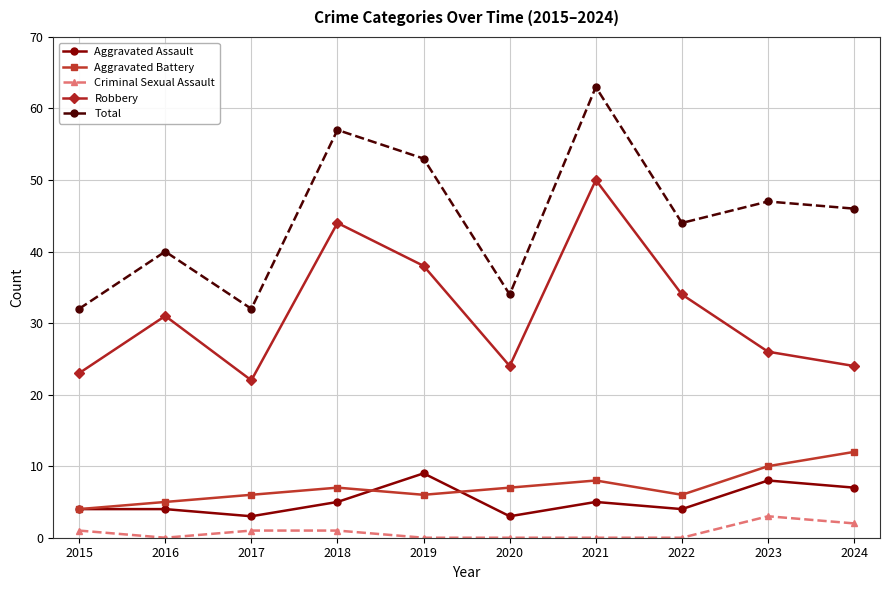

How many lines are shown in the chart?

5